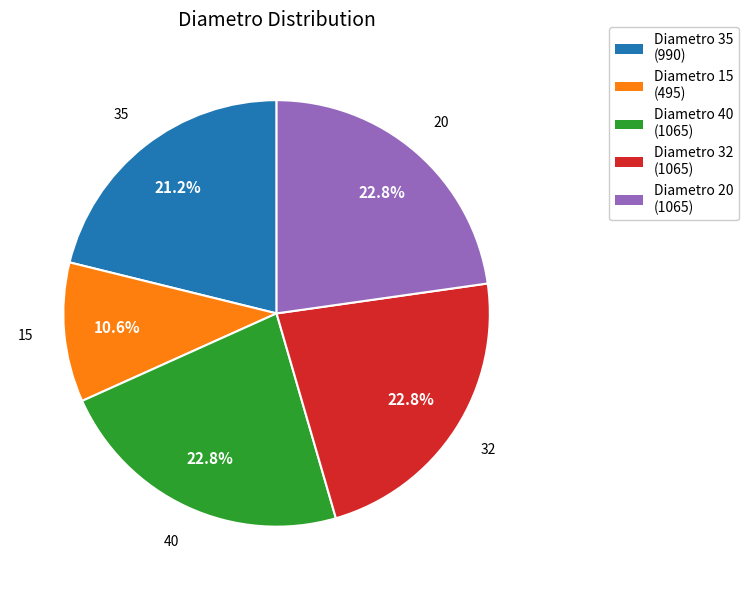

Does any single category account for the majority?

No